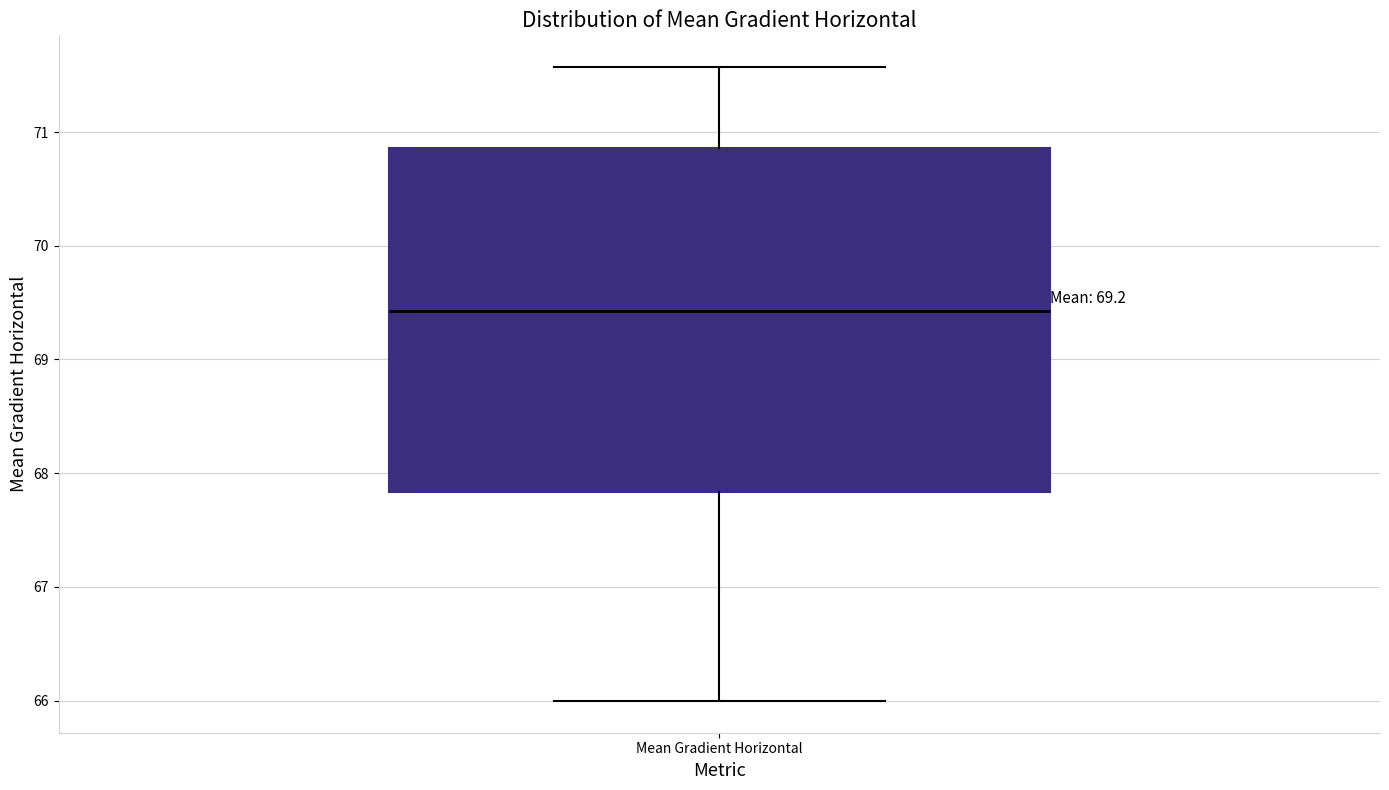

Where is the upper edge of the box for Mean Gradient Horizontal on the y-axis? The values are not printed on the chart, so give them approximately, as read against the axis.

70.9